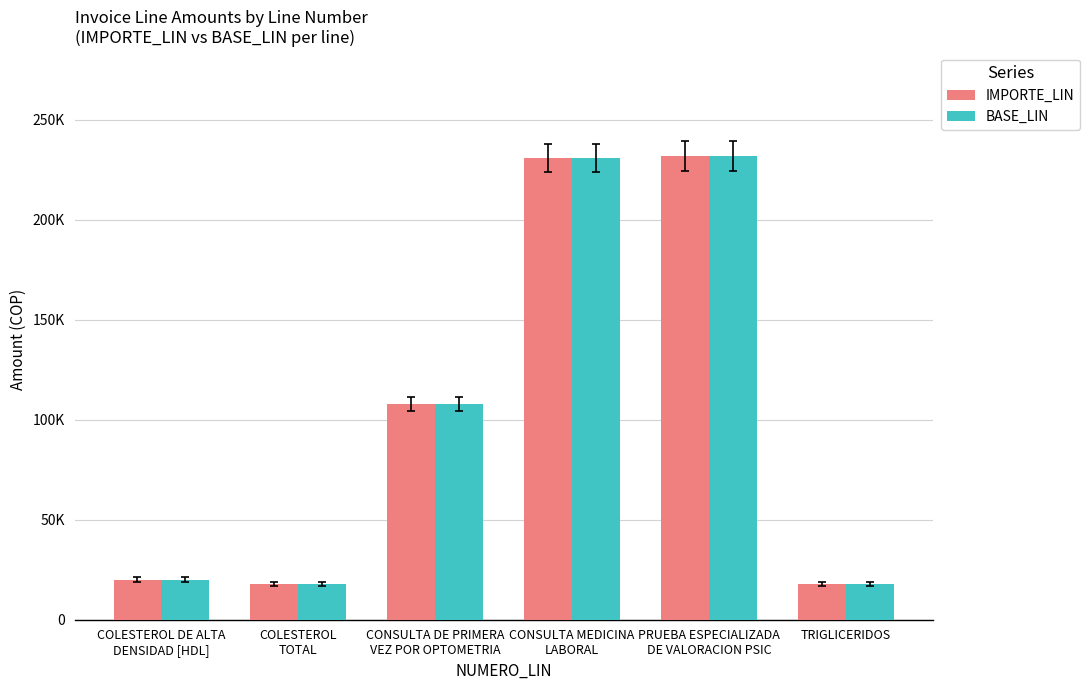

What position from the left is PRUEBA ESPECIALIZADA
DE VALORACION PSIC?

5